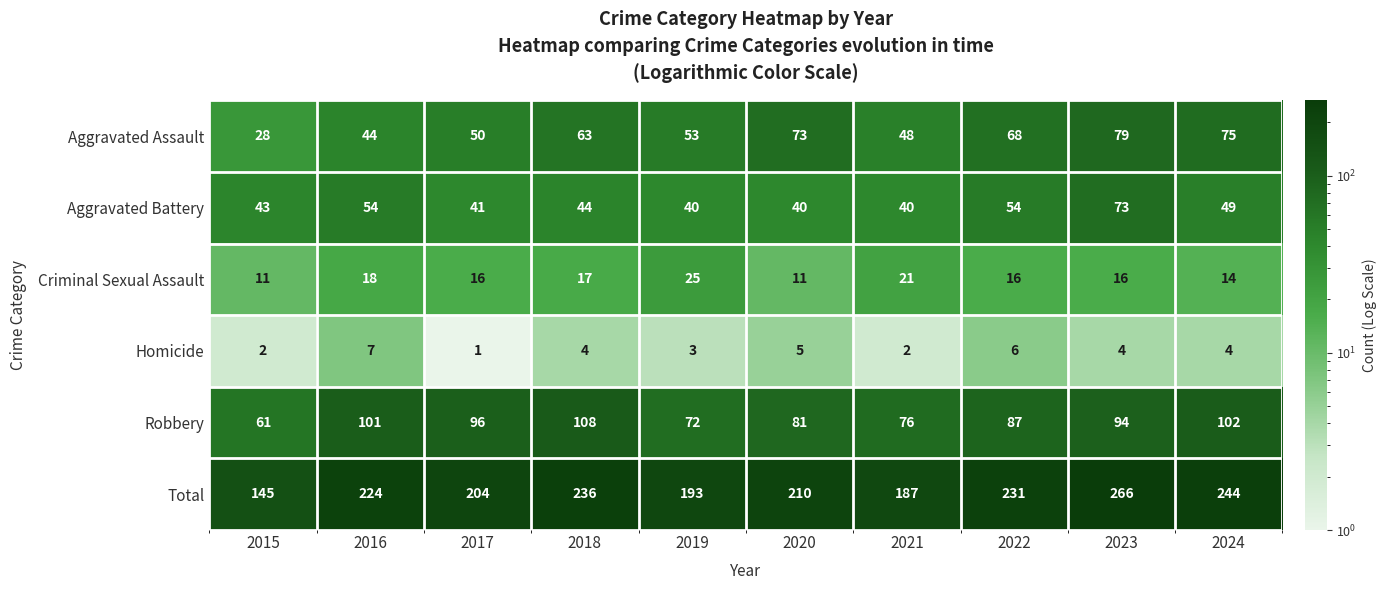

Rank the series by their maximum value, from lowest to highest.

Homicide, Criminal Sexual Assault, Aggravated Battery, Aggravated Assault, Robbery, Total